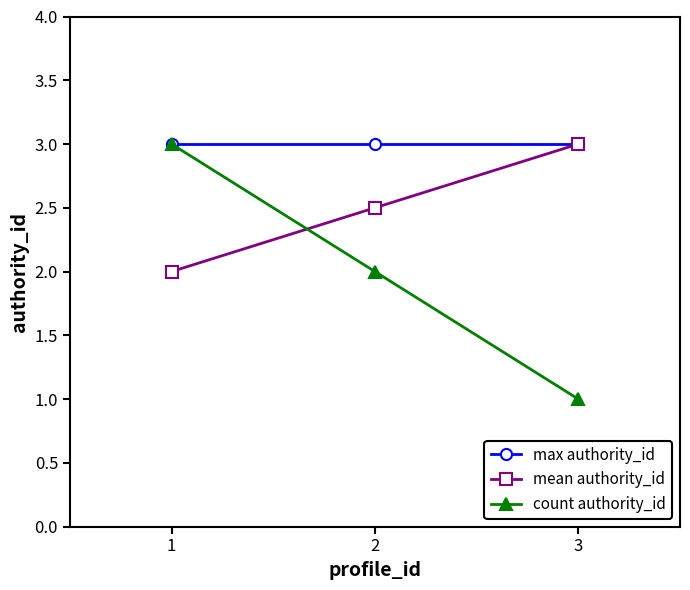

Which category has the highest value in the count authority_id series?

1